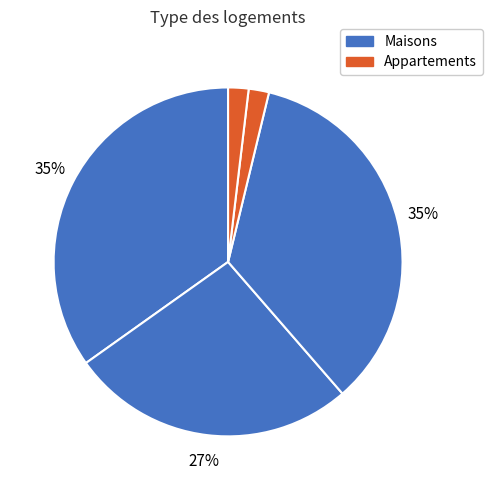

Count the number of slices in the pie.

5